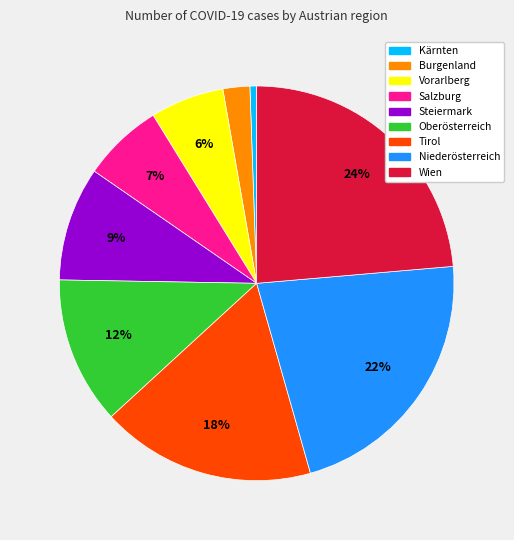

To the nearest percent, what is the average slice percentage?

11%